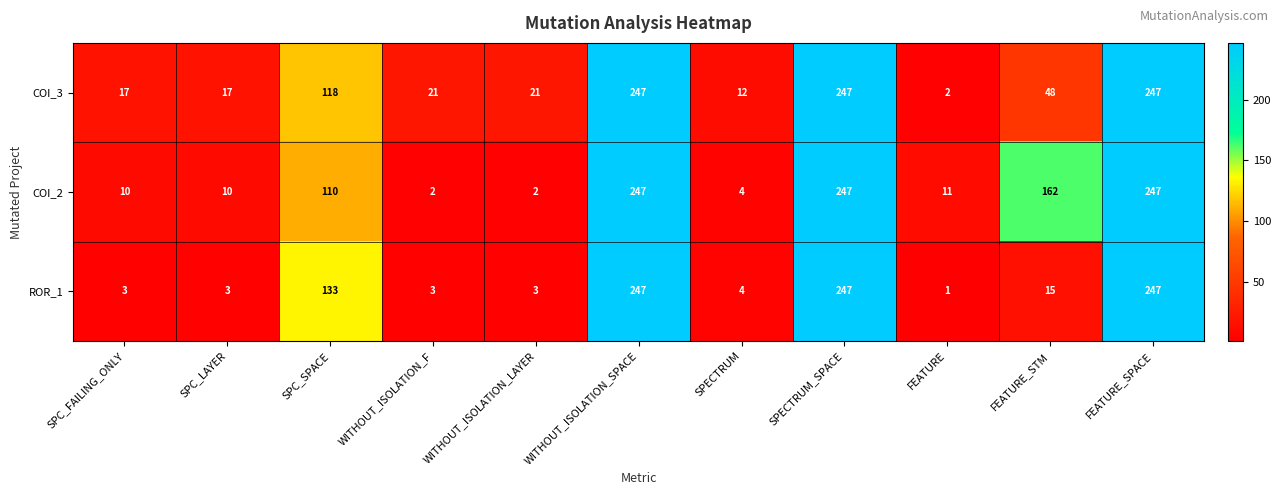

Which series has the widest spread of values?

ROR_1